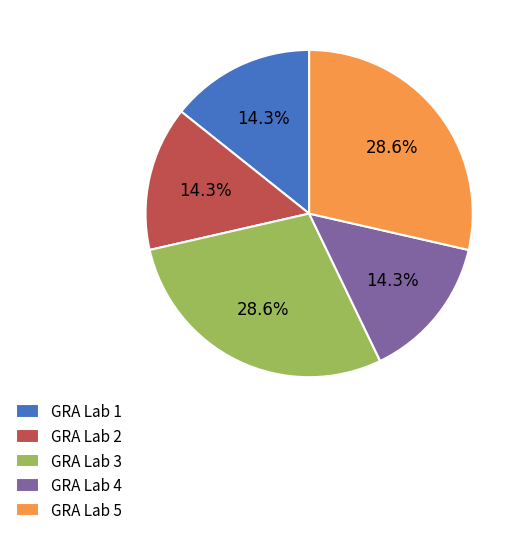

Between GRA Lab 2 and GRA Lab 3, which is larger?

GRA Lab 3